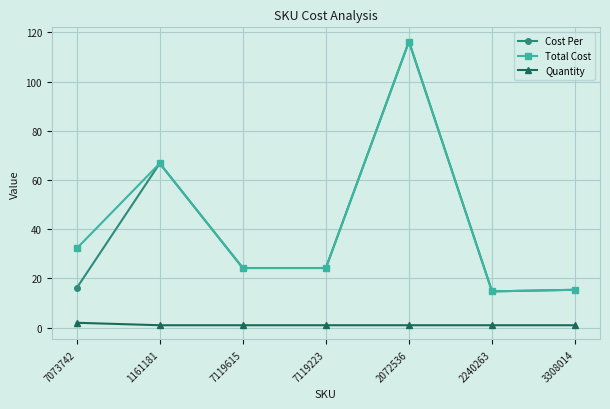

True or false: Quantity has a value of 1.0 at 7119615.

True